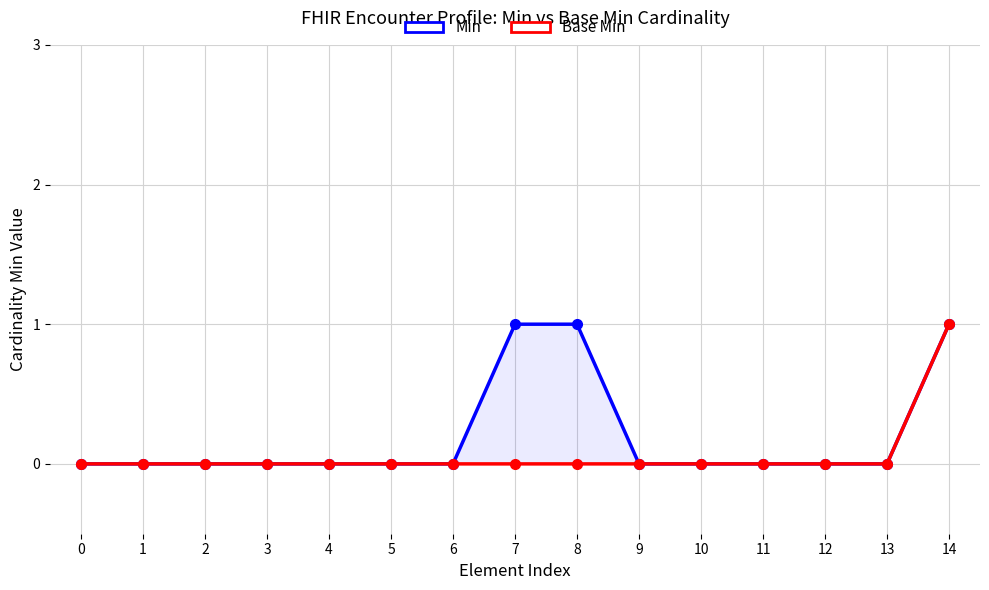

Reading right to left, transcribe all the data shown in this chart.

Min: 14=1	13=0	12=0	11=0	10=0	9=0	8=1	7=1	6=0	5=0	4=0	3=0	2=0	1=0	0=0
Base Min: 14=1	13=0	12=0	11=0	10=0	9=0	8=0	7=0	6=0	5=0	4=0	3=0	2=0	1=0	0=0